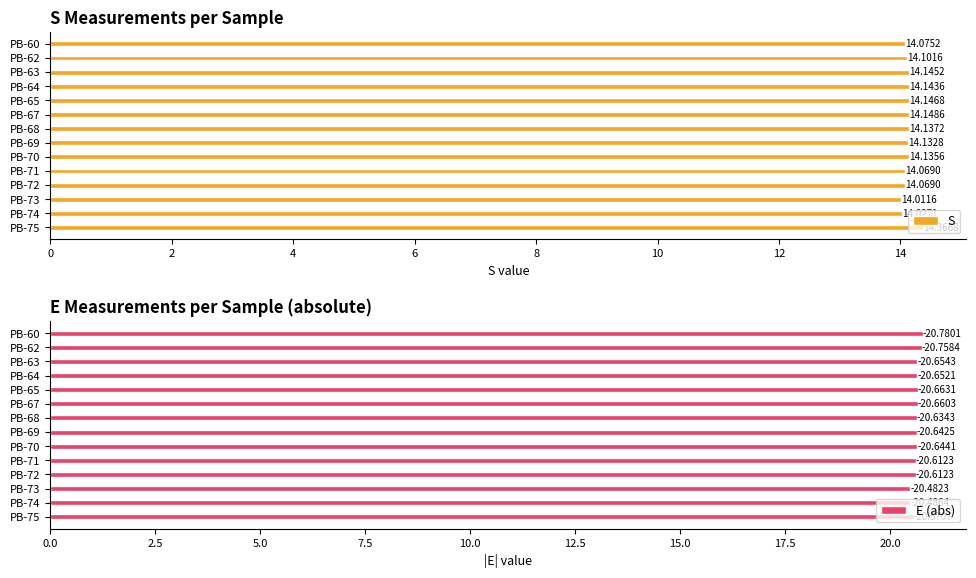

How many E (abs) values are between 20 and 21?

14